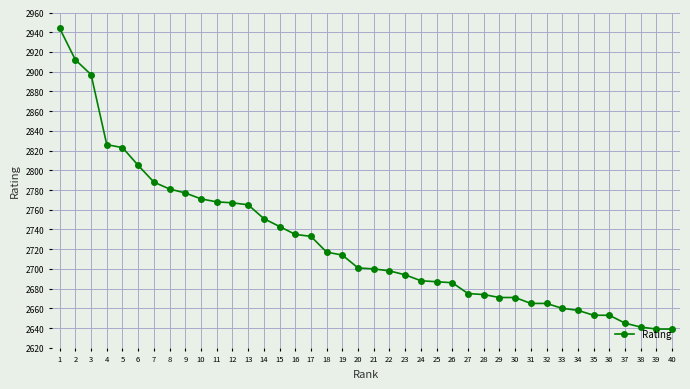

What is the difference between the maximum and minimum values?

305